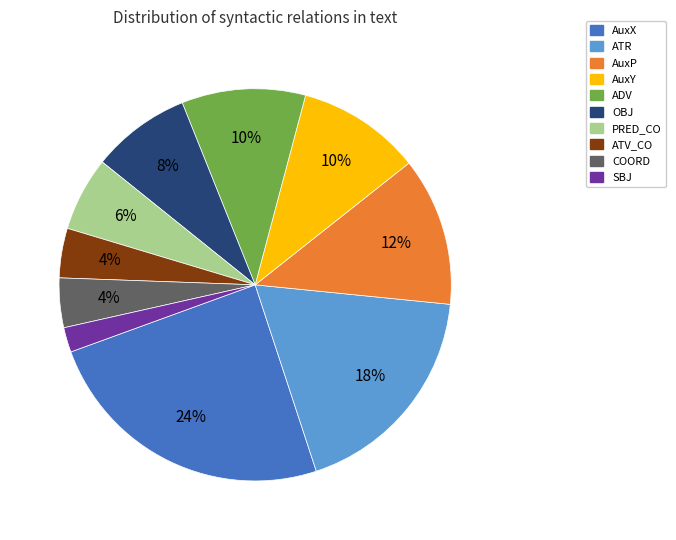

Which category has the biggest portion of the pie?

AuxX